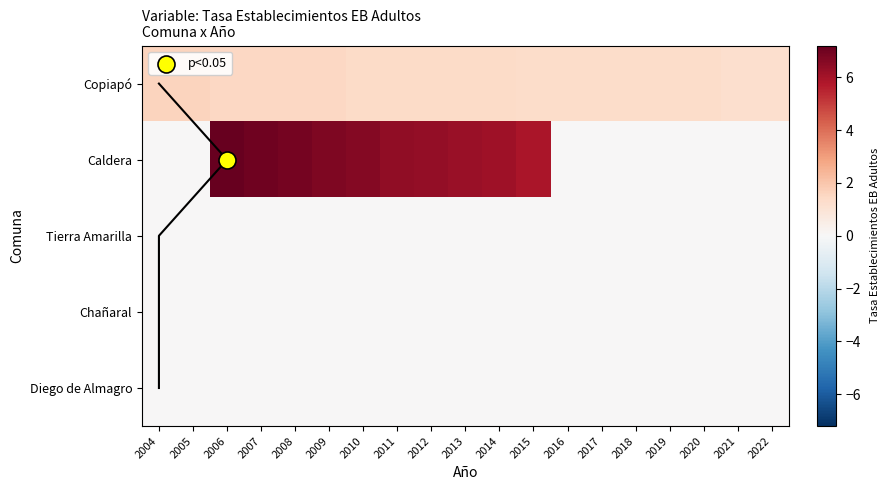

At how many categories does at least one series exceed 1?

19